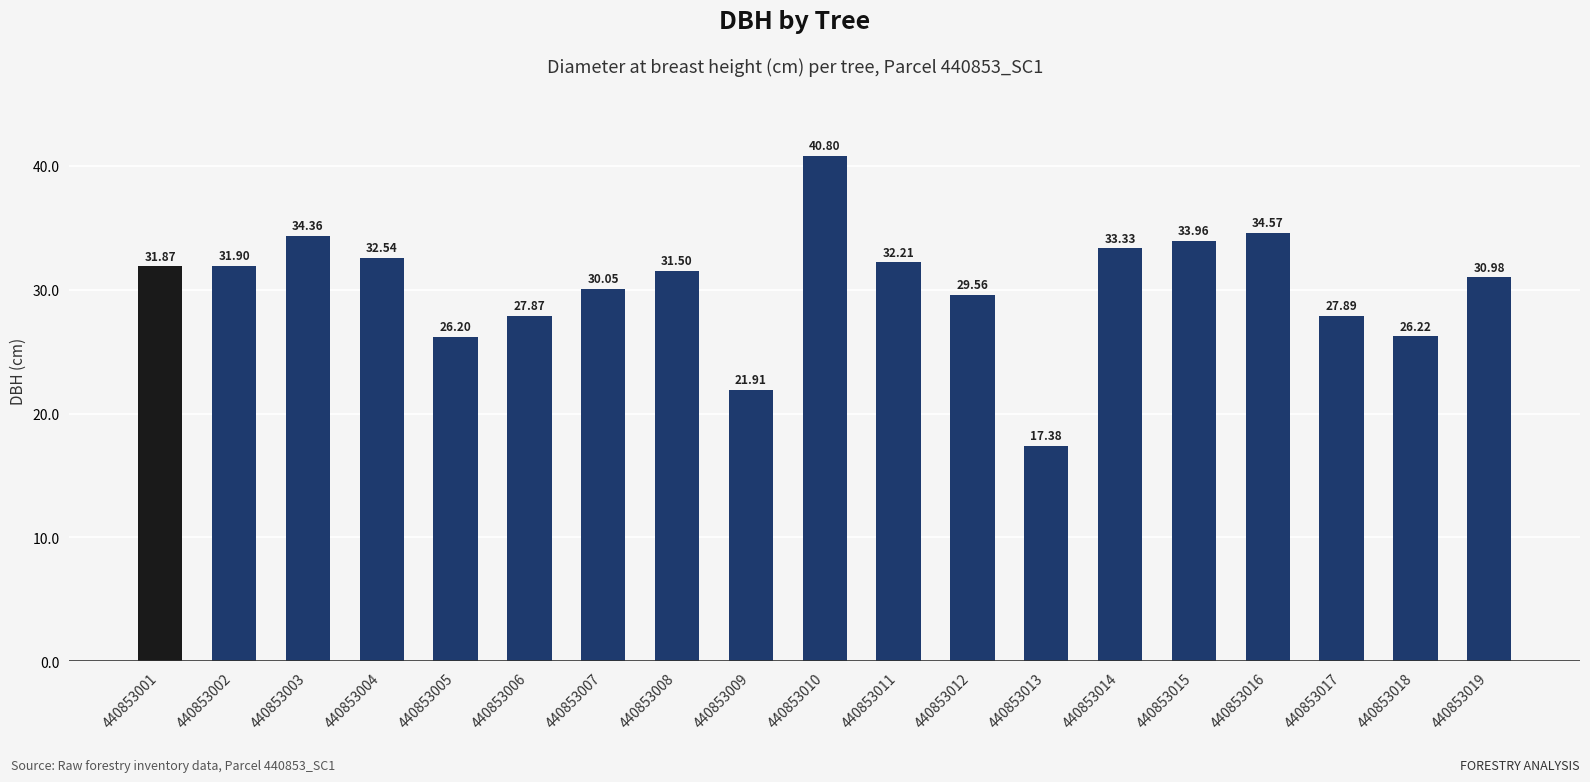

Reading right to left, transcribe all the data shown in this chart.

31.0	26.2	27.9	34.6	34.0	33.3	17.4	29.6	32.2	40.8	21.9	31.5	30.1	27.9	26.2	32.5	34.4	31.9	31.9